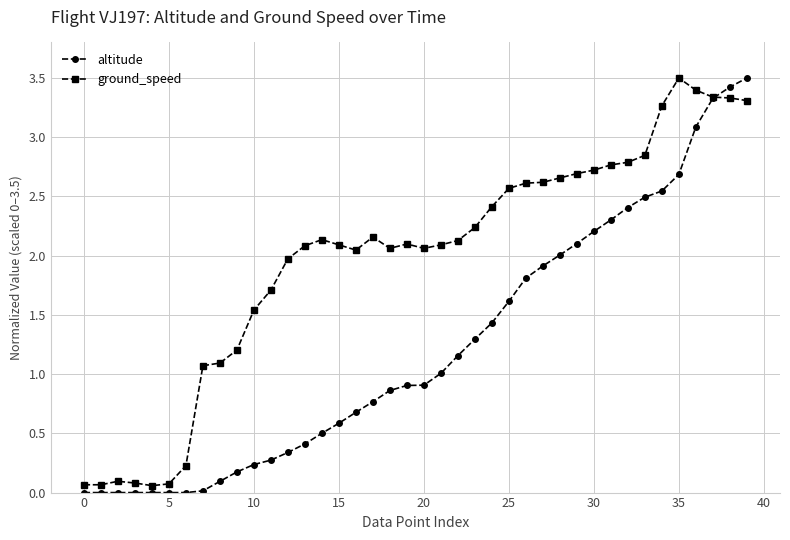

Which series has the largest range (max minus min)?

altitude